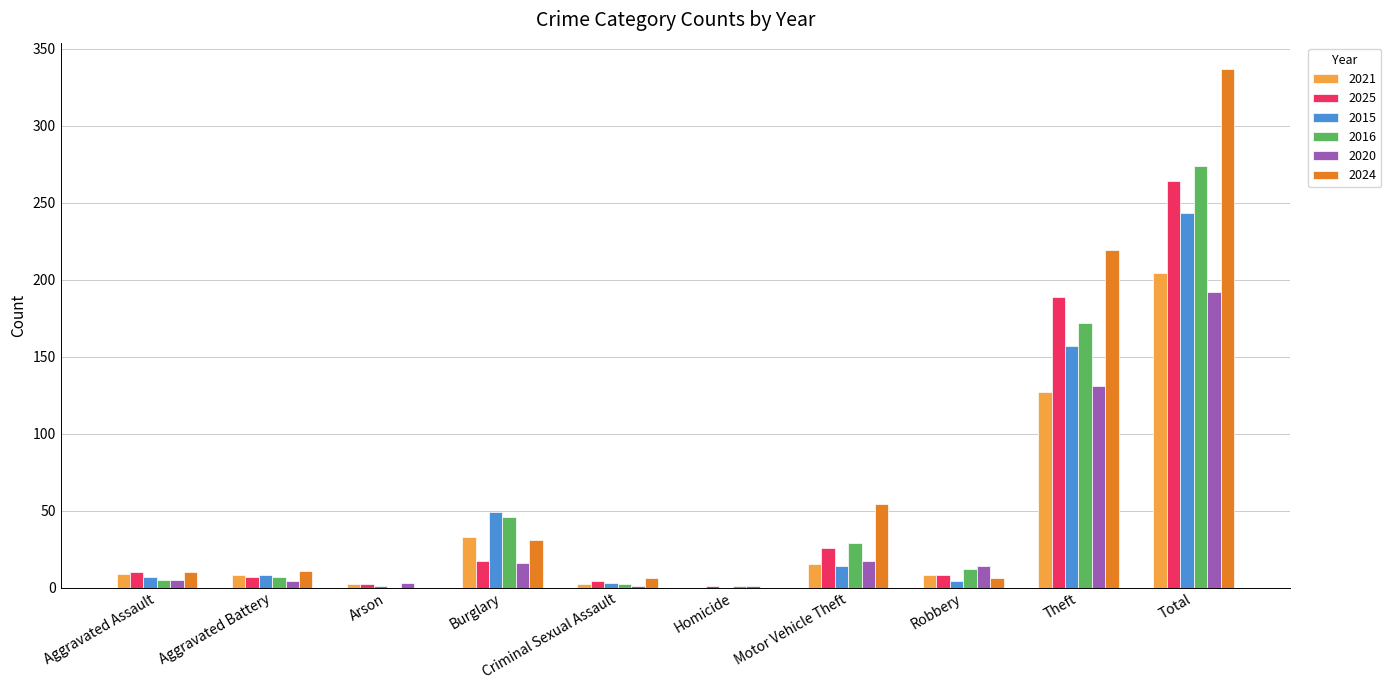

What are all the series names shown in the legend?

2021, 2025, 2015, 2016, 2020, 2024